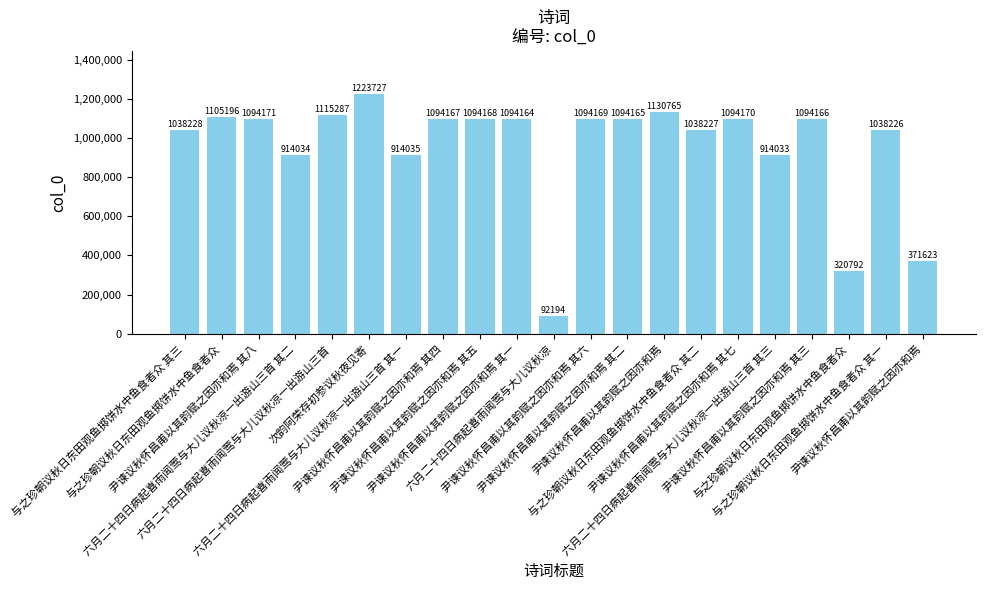

Is it true that the value at 六月二十四日病起喜雨闻莺与大儿议秋凉 is 41277?

False